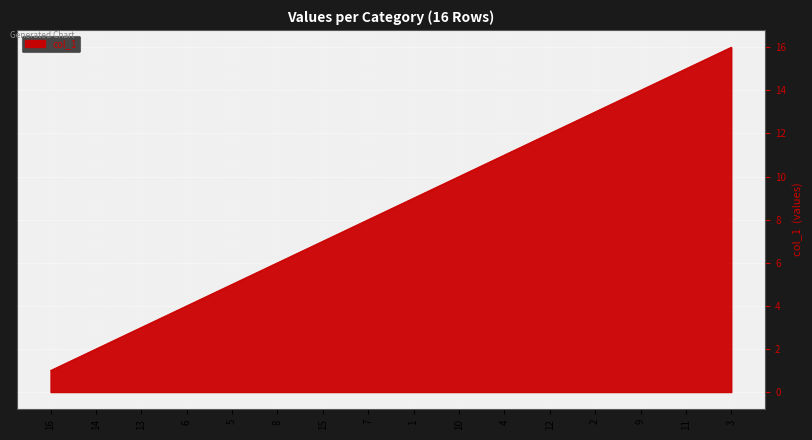

What is the difference between the second highest and second lowest values?

13